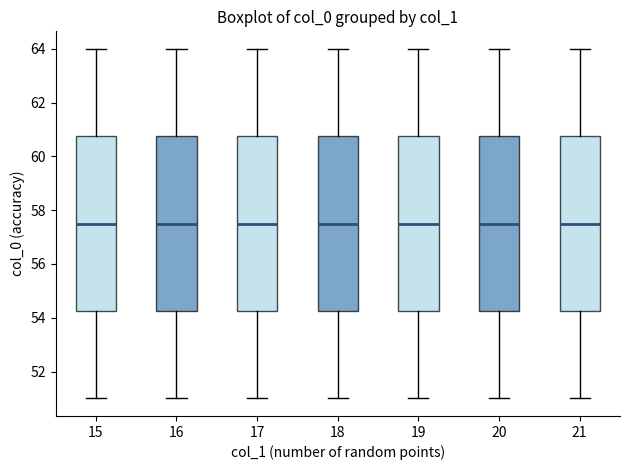

Where does the upper whisker of the box at x = 20 end on the y-axis? The values are not printed on the chart, so give them approximately, as read against the axis.

64.0